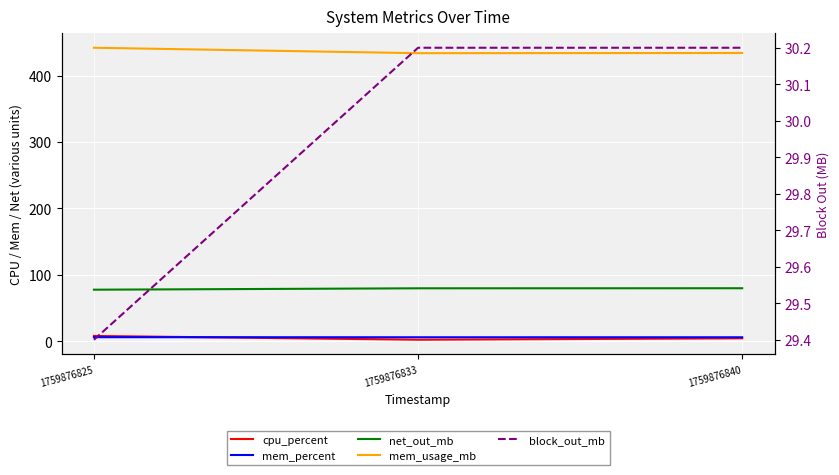

Reading right to left, what are all the values shown in this chart?

cpu_percent: 1759876840=4.1	1759876833=2.0	1759876825=7.7
mem_percent: 1759876840=5.7	1759876833=5.7	1759876825=5.8
net_out_mb: 1759876840=79.6	1759876833=79.5	1759876825=77.4
mem_usage_mb: 1759876840=434.2	1759876833=433.9	1759876825=442.1
block_out_mb: 1759876840=30.2	1759876833=30.2	1759876825=29.4